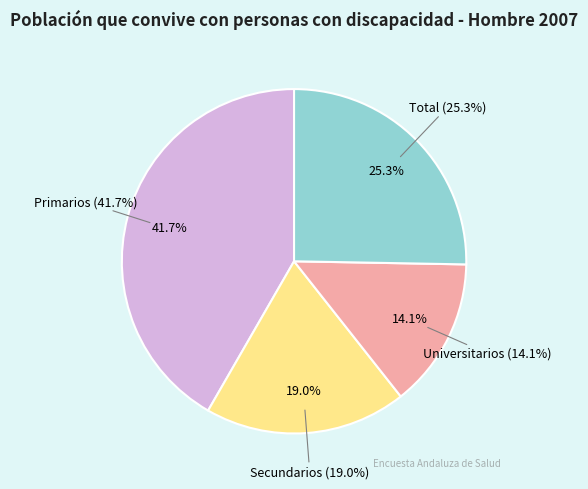

Count the number of slices in the pie.

4